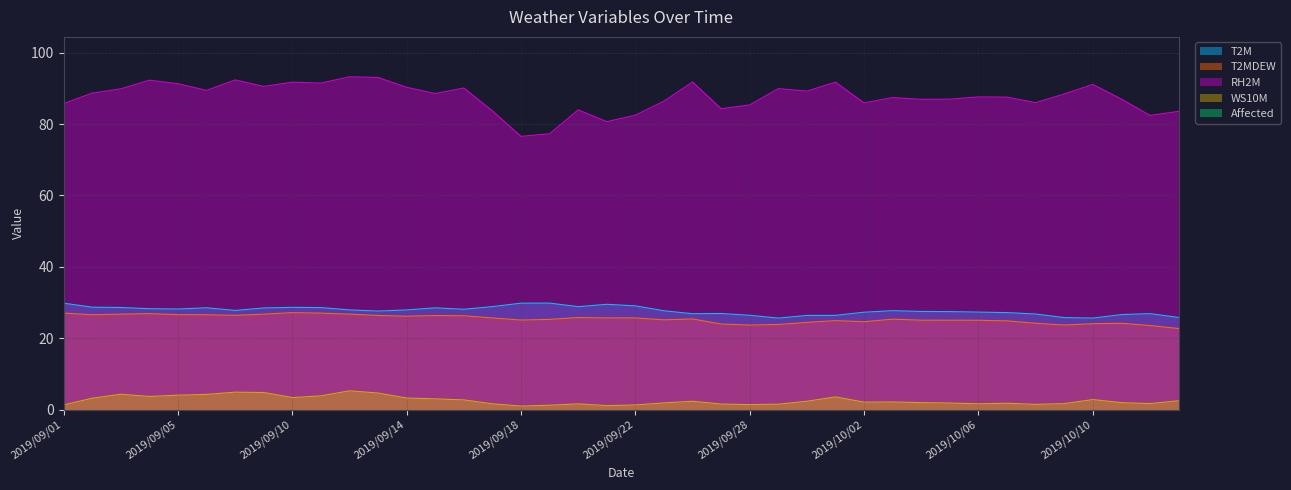

What is the value of the RH2M point at the 3rd from the left?

89.9